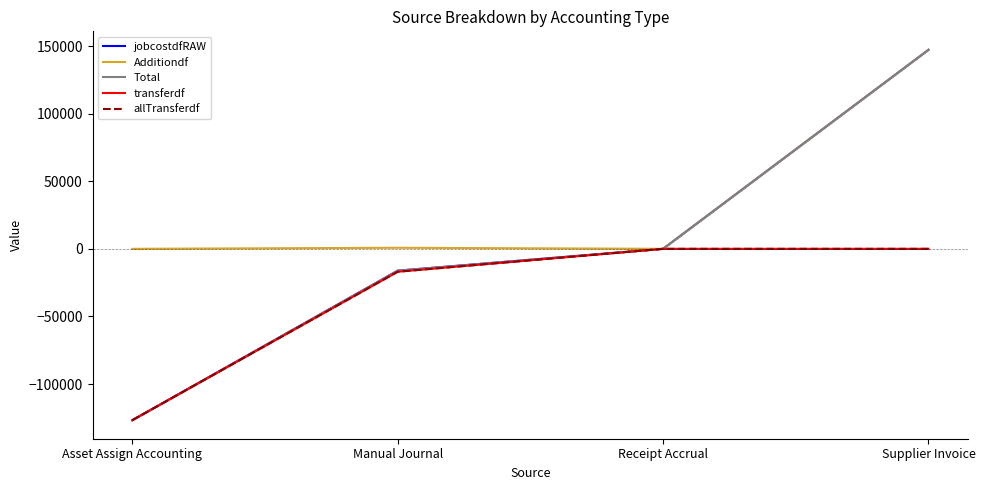

Which label corresponds to the largest value in the chart?

Supplier Invoice